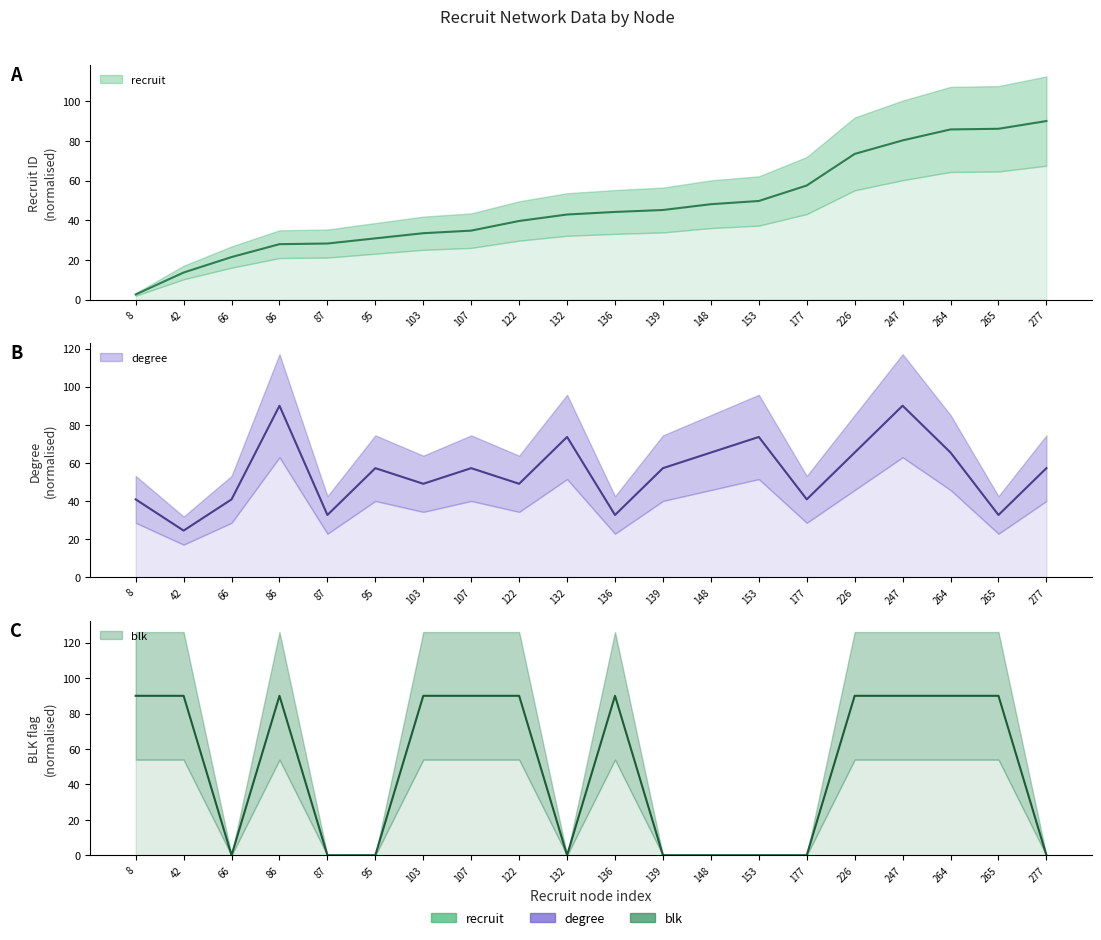

What is the value of the degree point at the 1st from the left?

40.9